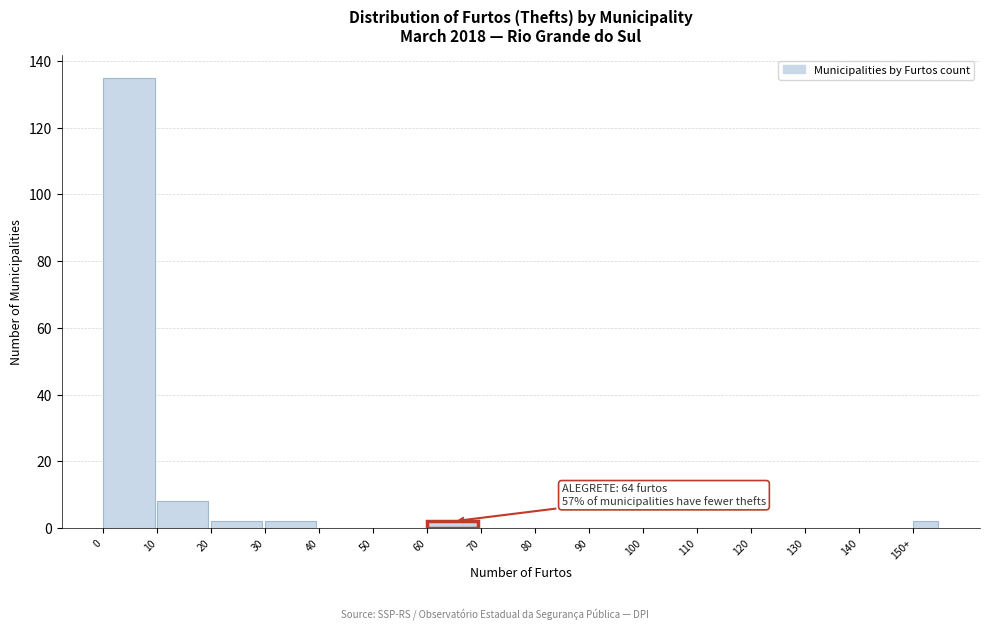

Reading right to left, list all the values displayed in this chart.

150+=2	140=0	130=0	120=0	110=0	100=0	90=0	80=0	70=0	60=2	50=0	40=0	30=2	20=2	10=8	0=135